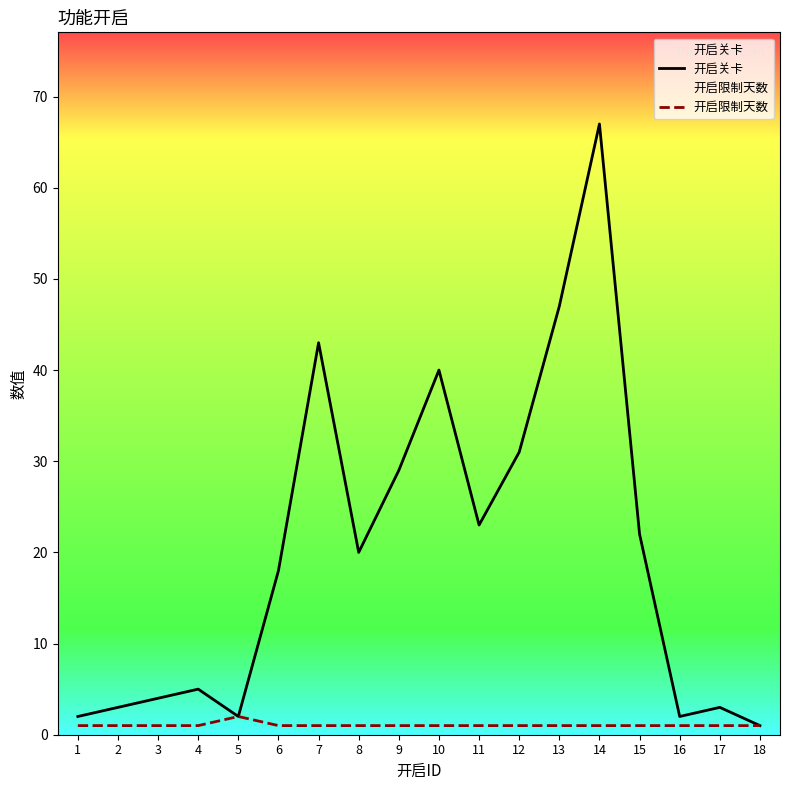

Does the chart display data point markers on the line(s)?

No